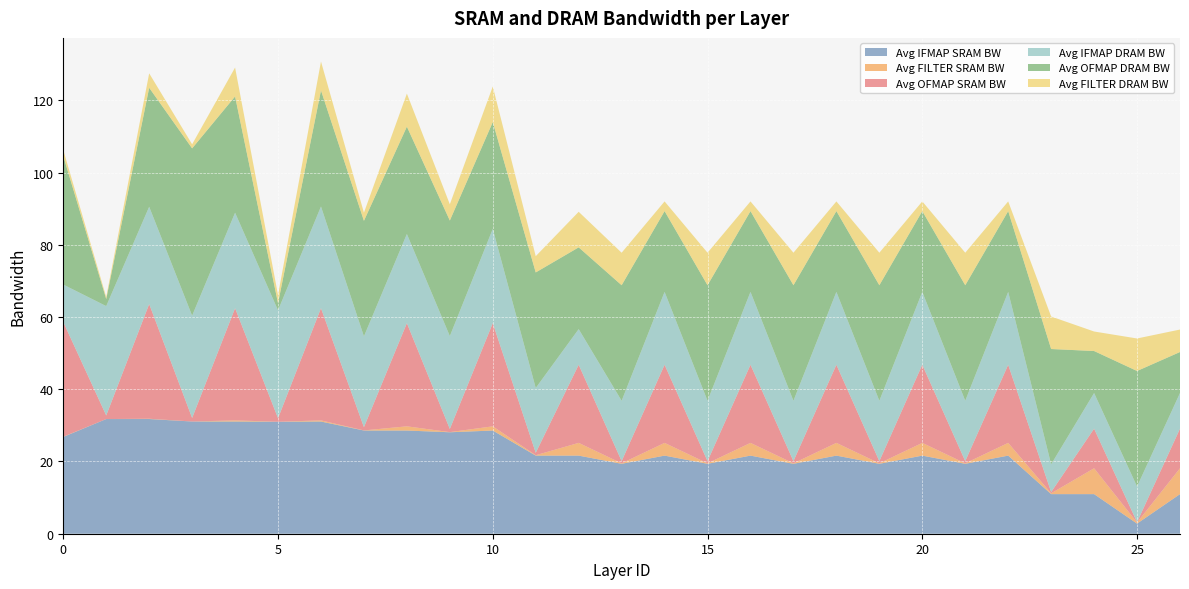

Reading left to right, what are all the values shown in this chart?

Avg IFMAP SRAM BW: 26.8	31.8	31.8	31.1	31.1	31.0	31.1	28.6	28.6	28.1	28.6	21.6	21.6	19.4	21.6	19.4	21.6	19.4	21.6	19.4	21.6	19.4	21.6	11.0	11.0	2.8	11.0
Avg FILTER SRAM BW: 0.1	0.0	0.1	0.0	0.3	0.0	0.3	0.0	1.2	0.0	1.2	0.1	3.5	0.1	3.5	0.1	3.5	0.1	3.5	0.1	3.5	0.1	3.5	0.2	7.2	0.3	7.2
Avg OFMAP SRAM BW: 31.8	1.0	31.8	1.0	31.1	1.0	31.1	0.9	28.6	0.9	28.6	0.7	21.6	0.6	21.6	0.6	21.6	0.6	21.6	0.6	21.6	0.6	21.6	0.3	11.0	0.1	11.0
Avg IFMAP DRAM BW: 10.4	30.3	26.9	28.3	26.4	29.9	28.2	25.1	24.7	25.7	26.1	17.9	9.9	16.7	20.2	16.7	20.2	16.7	20.2	16.7	20.2	16.7	20.2	7.7	9.9	9.9	9.9
Avg OFMAP DRAM BW: 35.6	2.0	32.9	46.3	32.2	2.0	32.2	32.0	29.7	32.0	29.6	32.0	22.6	32.0	22.4	32.0	22.4	32.0	22.4	32.0	22.4	32.0	22.4	31.9	11.6	32.0	11.4
Avg FILTER DRAM BW: 1.7	0.6	4.0	1.1	8.0	2.2	8.0	2.2	9.1	4.5	9.8	4.5	9.8	9.0	2.7	9.0	2.7	9.0	2.7	9.0	2.7	9.0	2.7	9.0	5.4	9.0	6.2